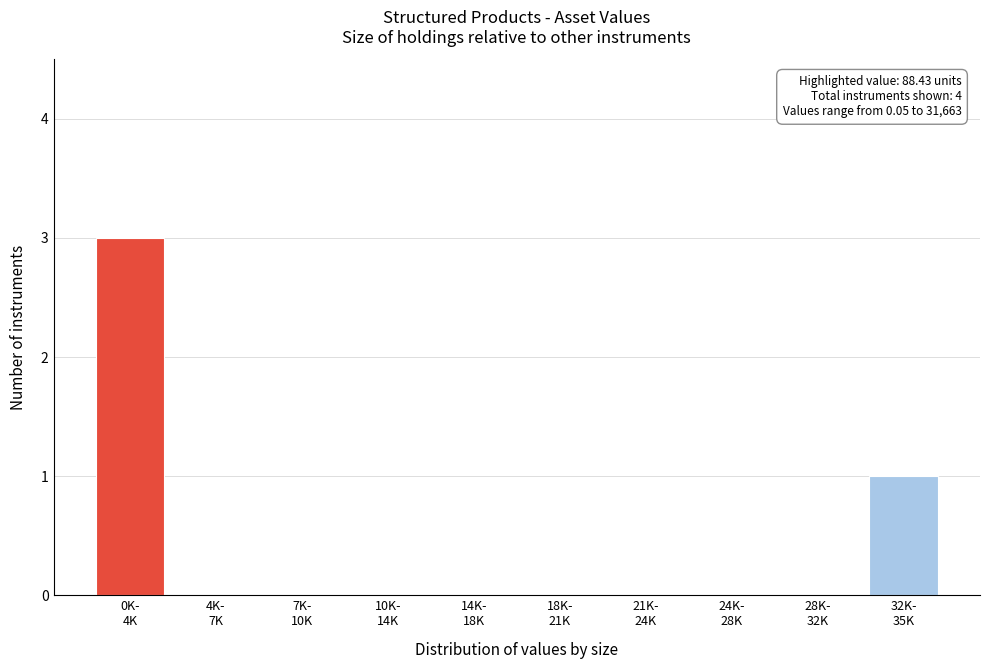

What is the maximum value shown in the chart?

3